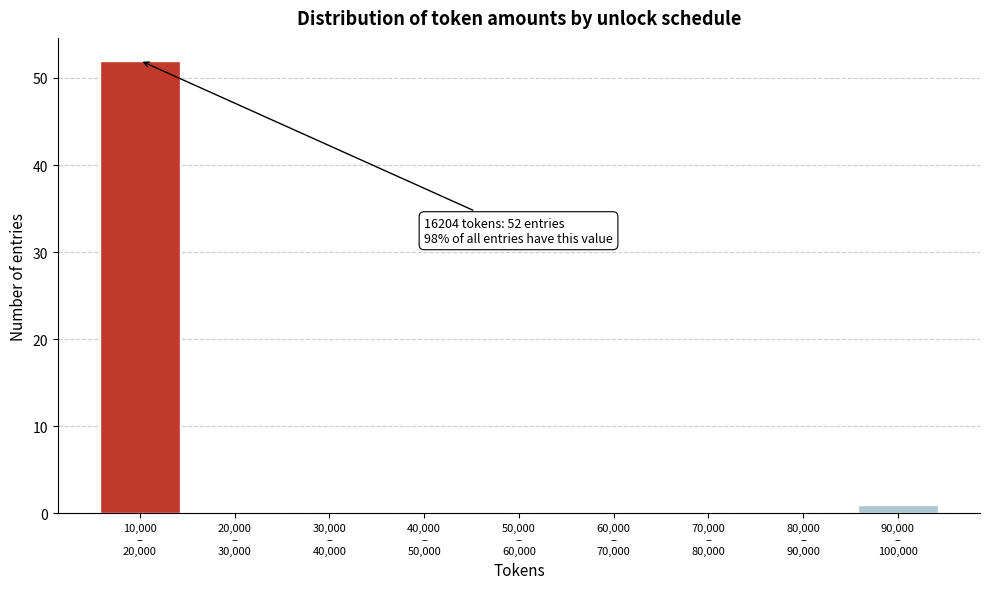

What is the maximum value shown in the chart?

52